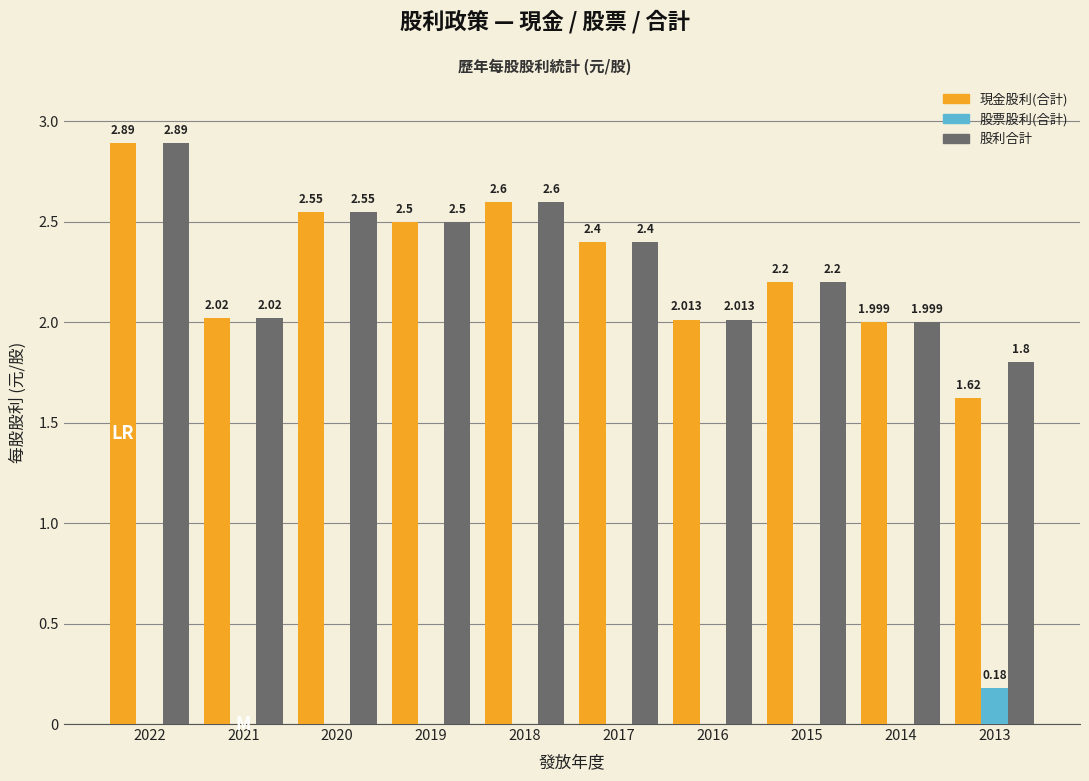

Which series has the largest total across all categories?

股利合計